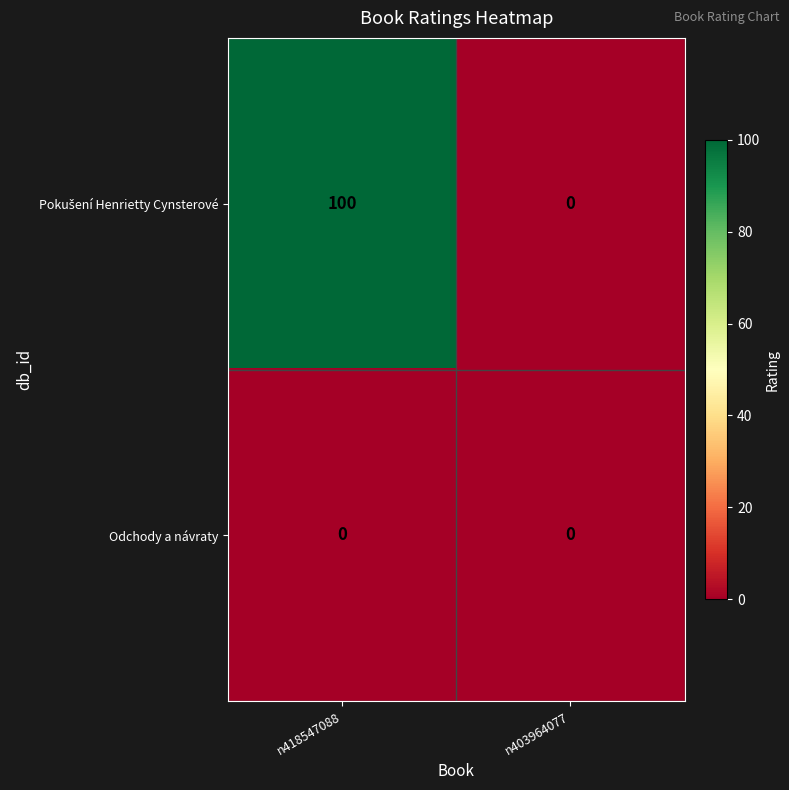

What is the greatest value displayed?

100